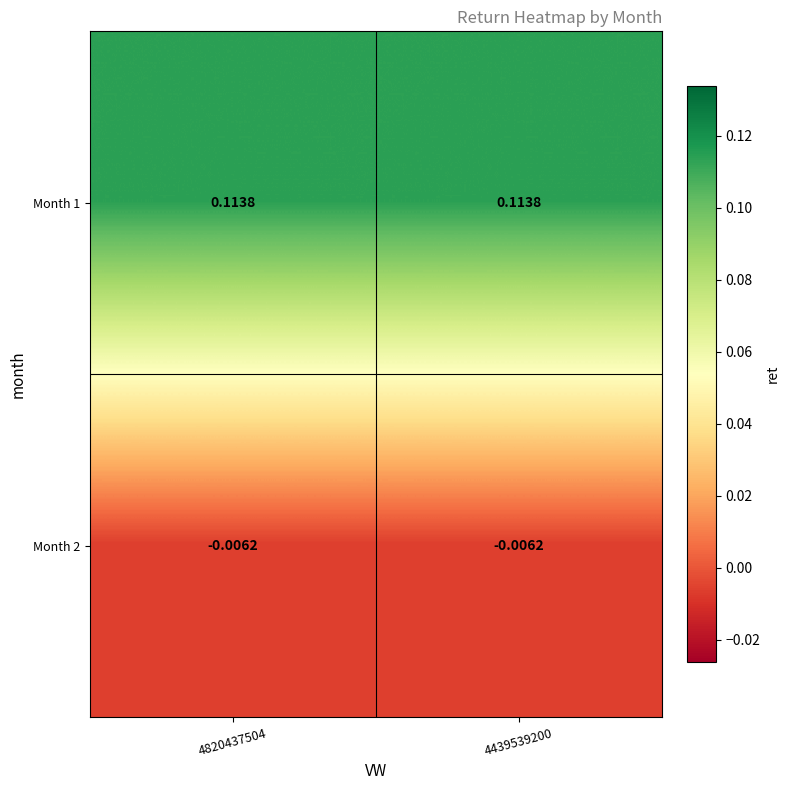

Which has a higher value, 4439539200 or 4820437504?

4439539200